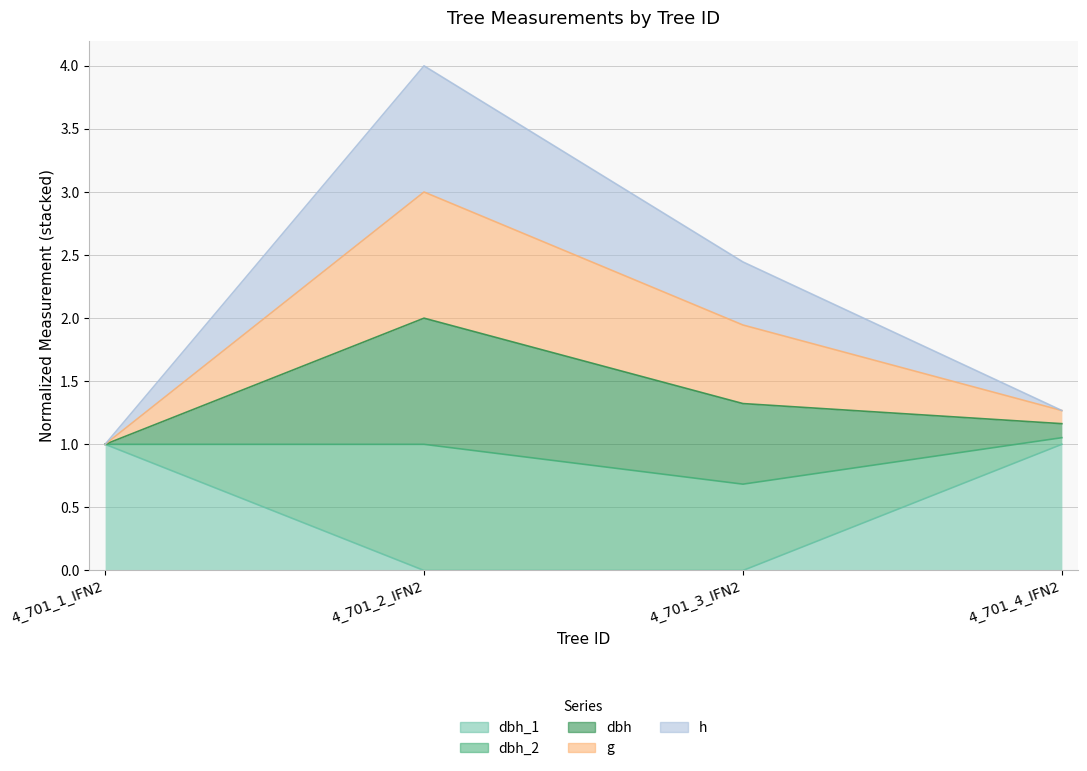

What is the value of the g point at the 2nd from the left?

3.0